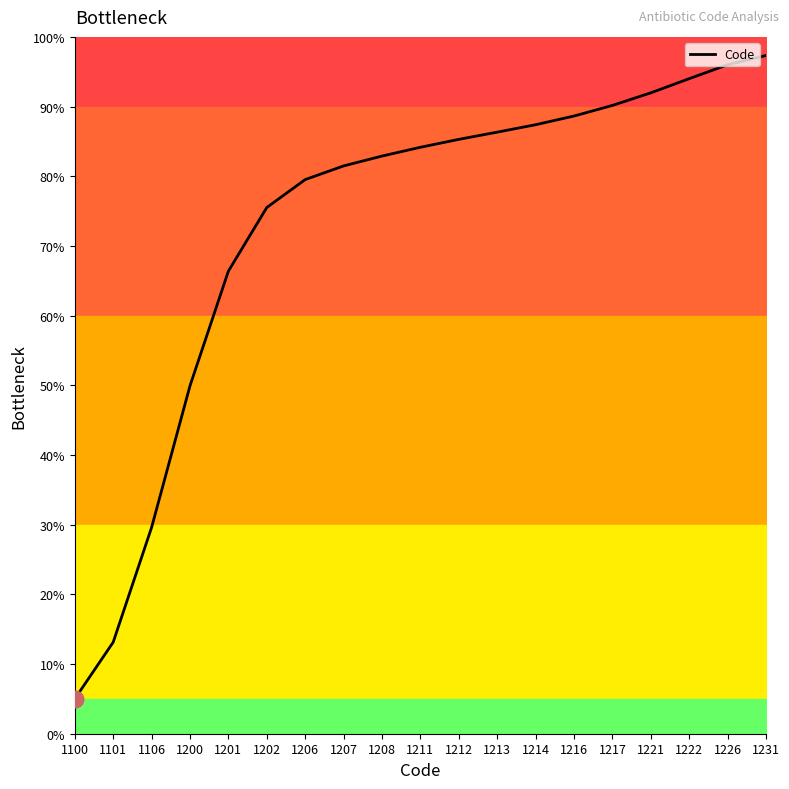

What is the change in value from 1207 to 1212?

+3.8